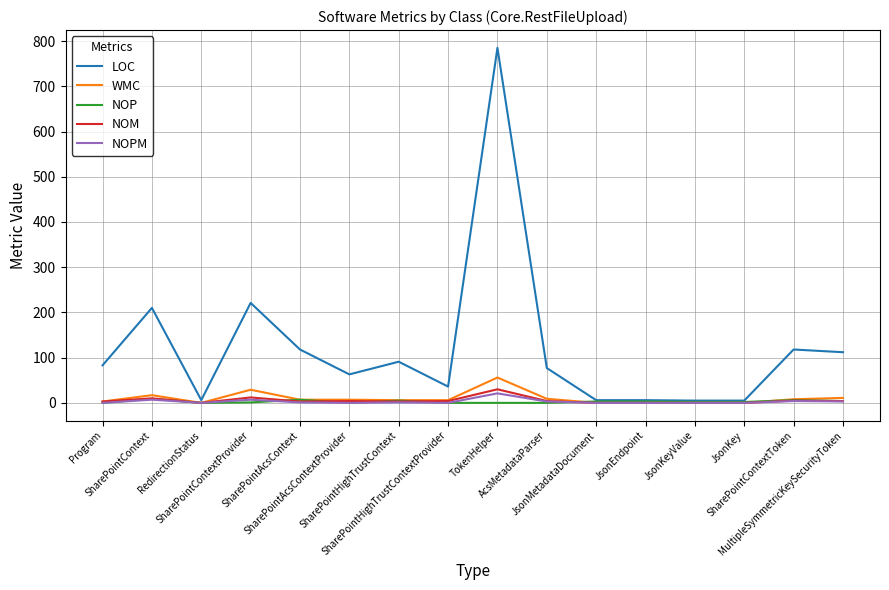

Which series has the largest total across all categories?

LOC